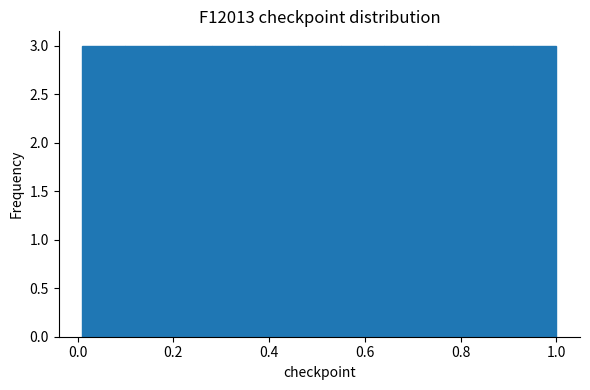

Reading left to right, list every bar in this chart as the range it spans on the x-axis followed by its height. Neither the bar edges nor the heights are printed on the chart, so give them approximately, as read against the axes.

0.01 to 0.10: 3
0.10 to 0.19: 3
0.19 to 0.28: 3
0.28 to 0.37: 3
0.37 to 0.46: 3
0.46 to 0.55: 3
0.55 to 0.64: 3
0.64 to 0.73: 3
0.73 to 0.82: 3
0.82 to 0.91: 3
0.91 to 1.00: 3